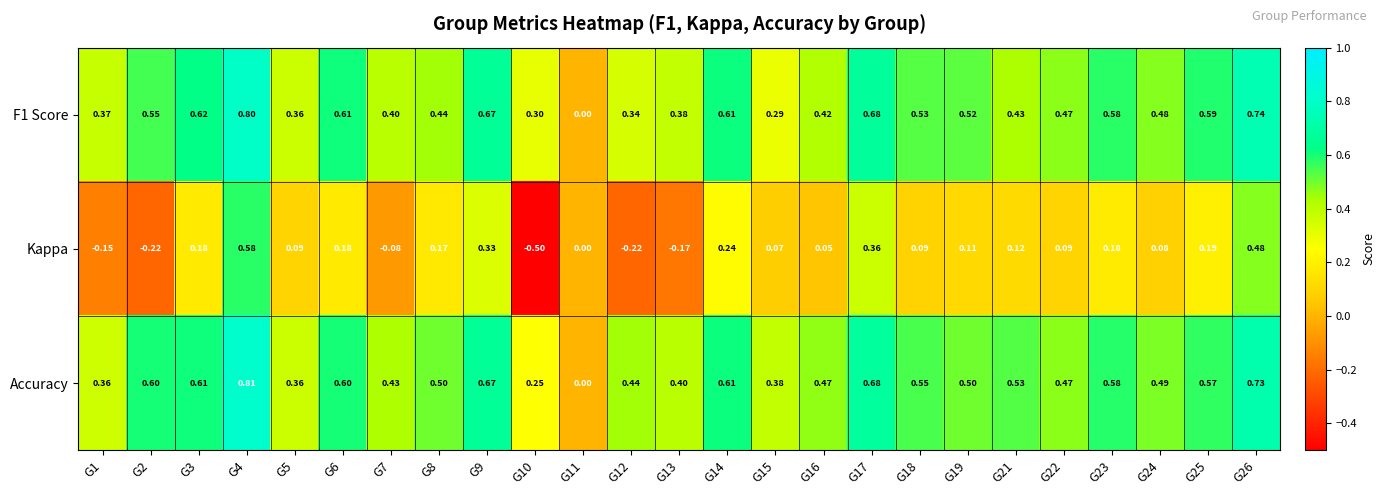

Which series changed the most between G1 and G18?

Kappa